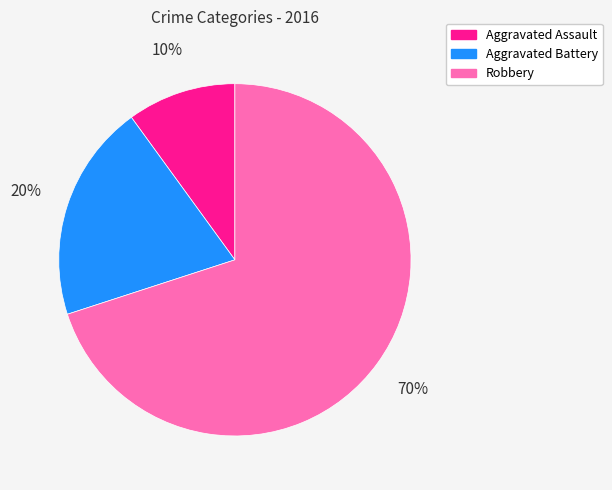

Which slice is the smallest?

Aggravated Assault